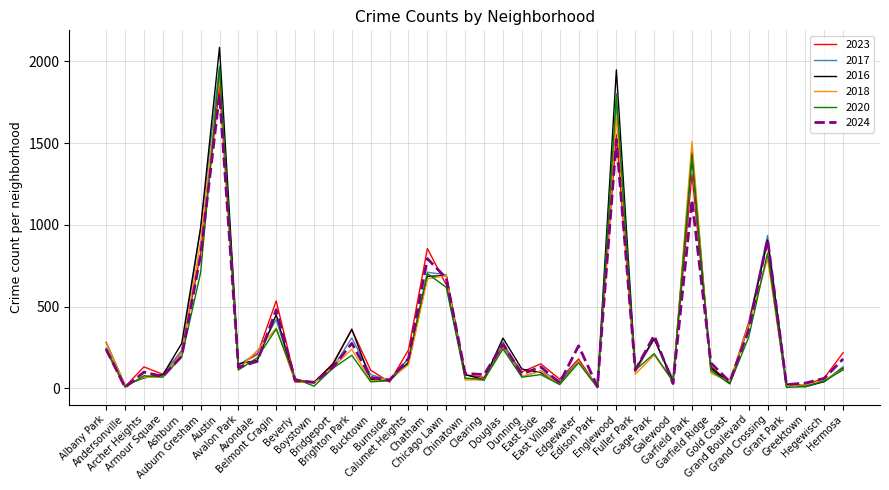

True or false: 2024 and 2016 intersect in this chart.

True